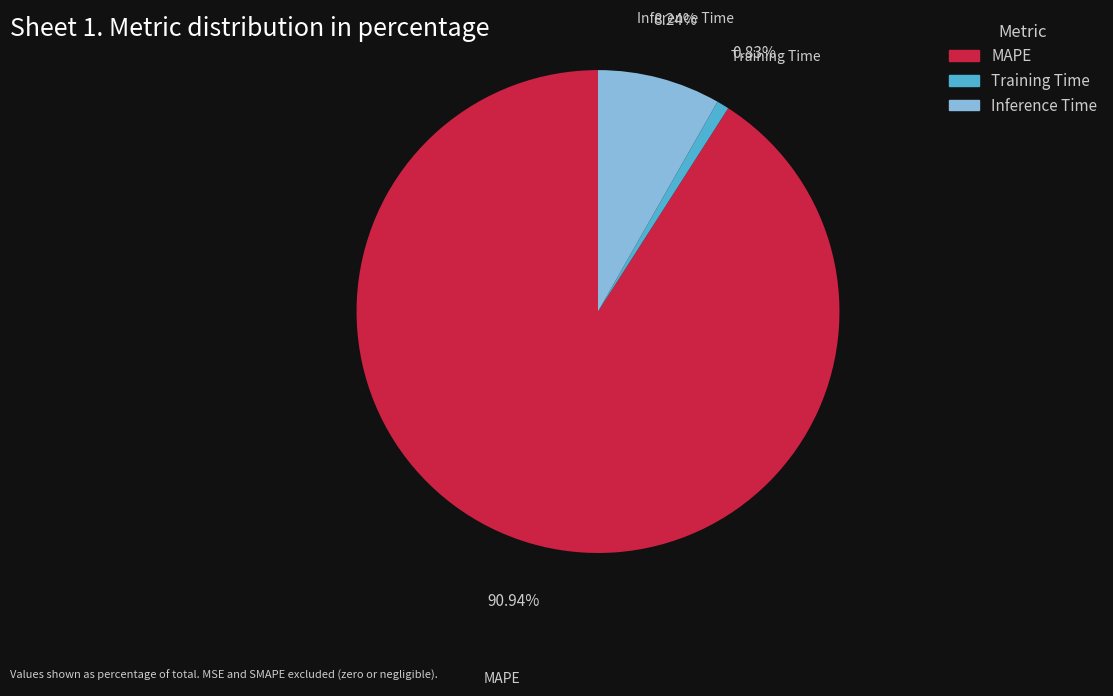

How many slices are in this pie chart?

3